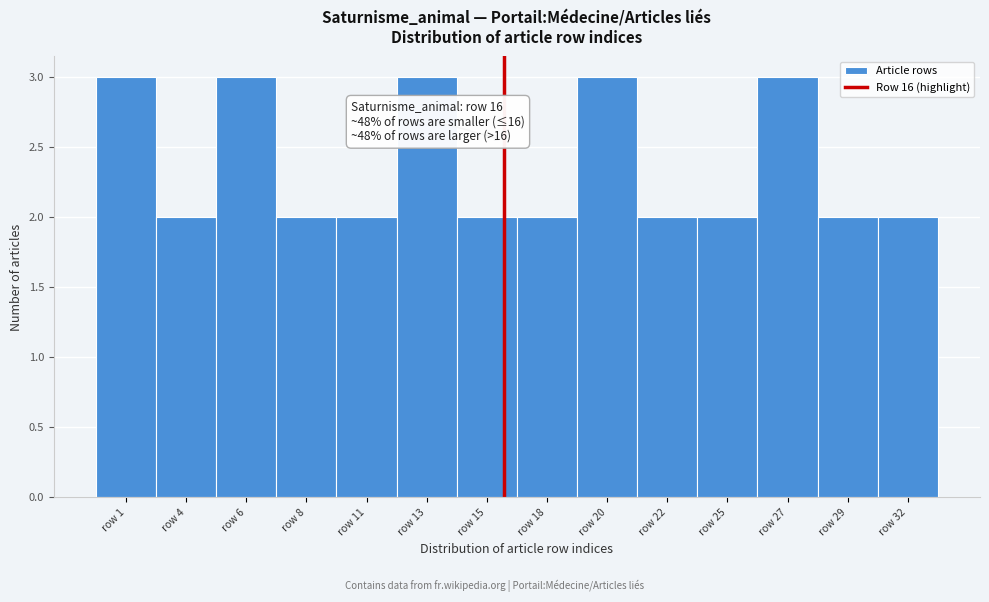

Reading left to right, transcribe all the data shown in this chart.

3	2	3	2	2	3	2	2	3	2	2	3	2	2